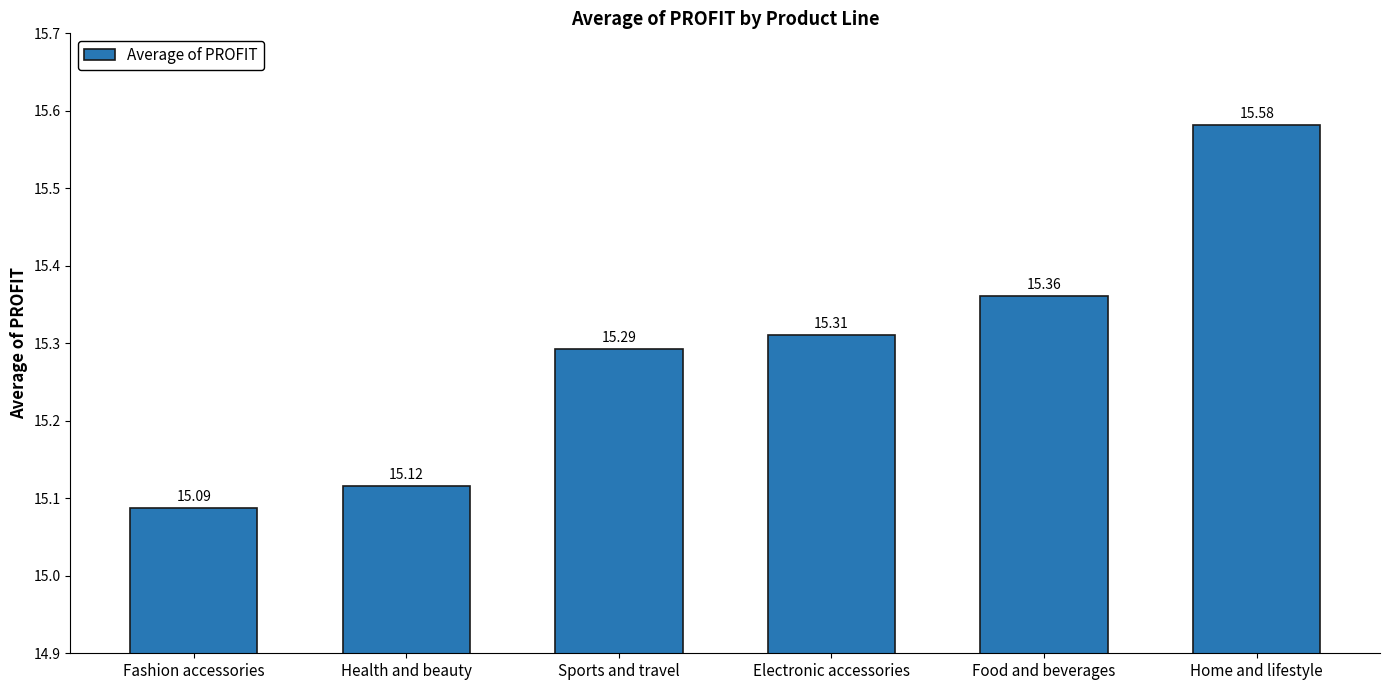

The value at Food and beverages is 15.4. True or false?

True